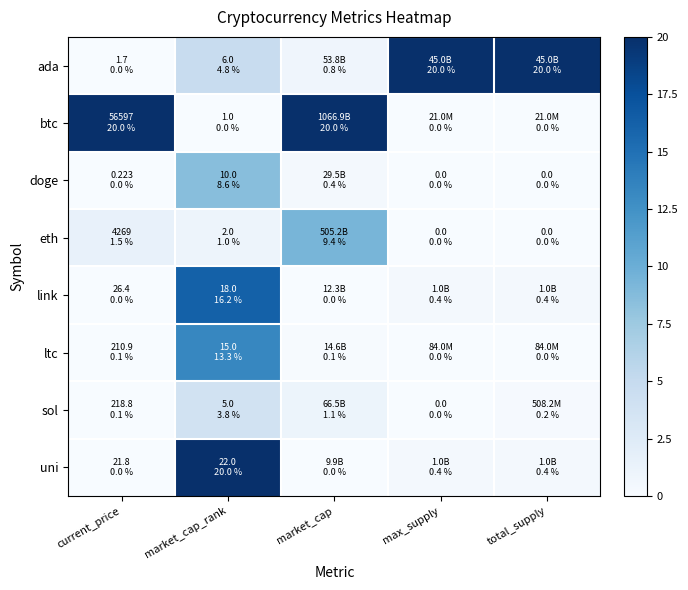

Reading right to left, what are all the values shown in this chart?

ada: total_supply=20.0	max_supply=20.0	market_cap=0.8	market_cap_rank=4.8	current_price=0.0
btc: total_supply=0.0	max_supply=0.0	market_cap=20.0	market_cap_rank=0.0	current_price=20.0
doge: total_supply=0.0	max_supply=0.0	market_cap=0.4	market_cap_rank=8.6	current_price=0.0
eth: total_supply=0.0	max_supply=0.0	market_cap=9.4	market_cap_rank=1.0	current_price=1.5
link: total_supply=0.4	max_supply=0.4	market_cap=0.0	market_cap_rank=16.2	current_price=0.0
ltc: total_supply=0.0	max_supply=0.0	market_cap=0.1	market_cap_rank=13.3	current_price=0.1
sol: total_supply=0.2	max_supply=0.0	market_cap=1.1	market_cap_rank=3.8	current_price=0.1
uni: total_supply=0.4	max_supply=0.4	market_cap=0.0	market_cap_rank=20.0	current_price=0.0